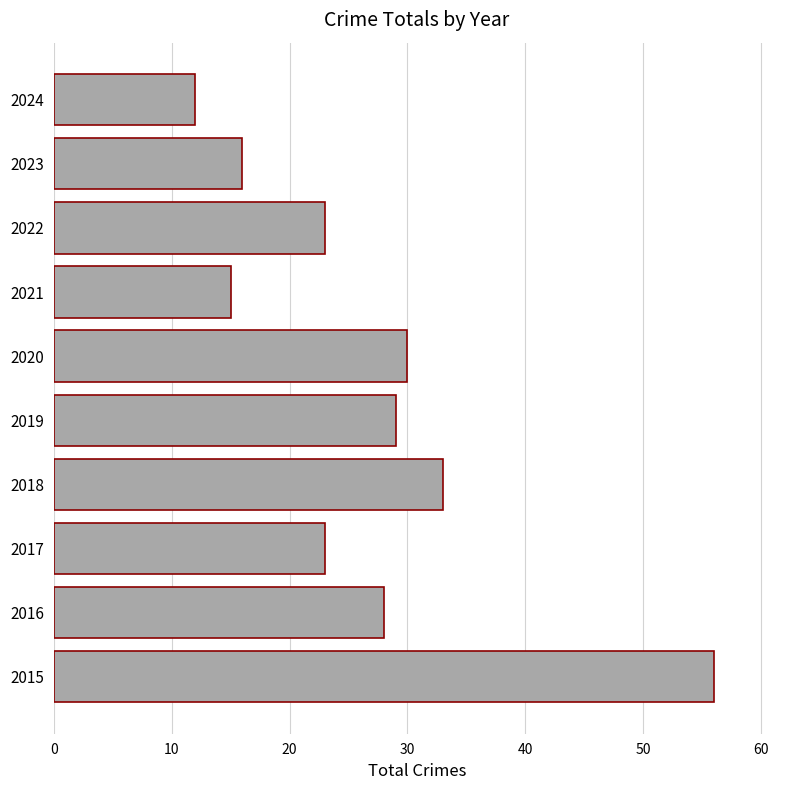

What is the ratio of the value at 2016 to the value at 2017?

1.2